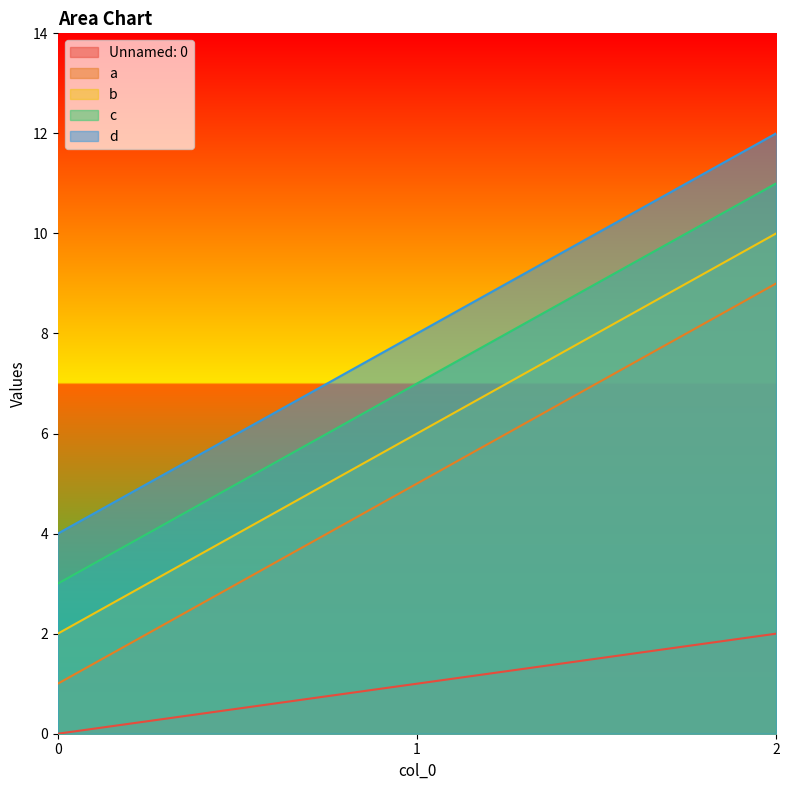

What is the difference between the highest and lowest values at 1?

7